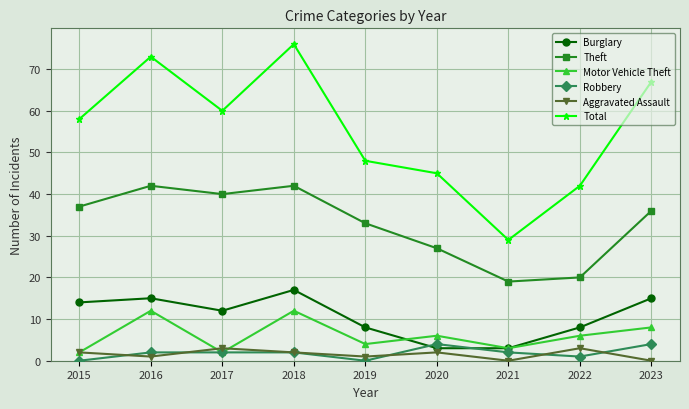

At which label is Total closest to 52?

2019